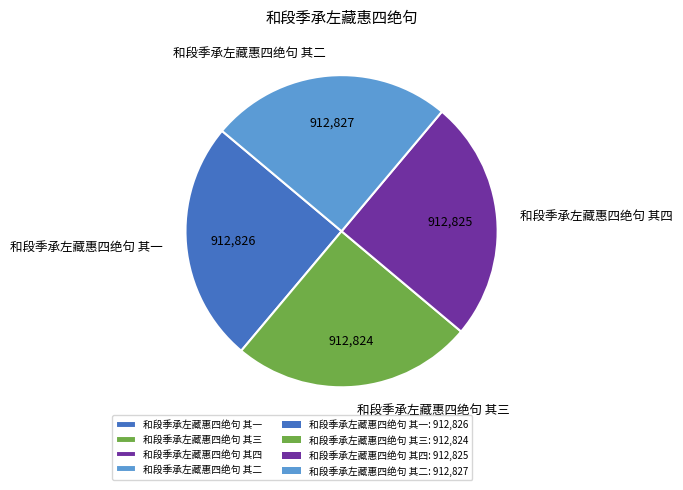

The 和段季承左藏惠四绝句 其四 slice represents 25% of the pie. True or false?

True